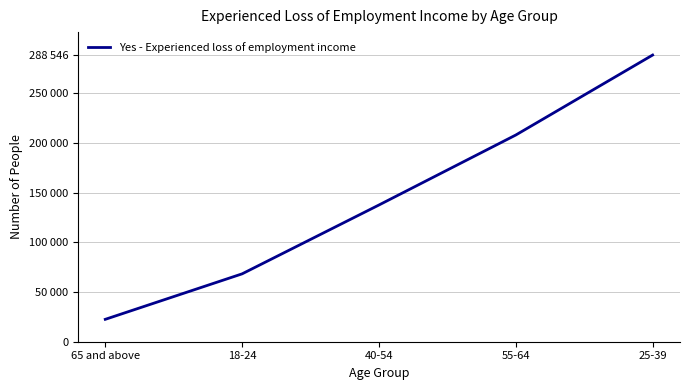

Is this an area chart (filled region under the line)?

No